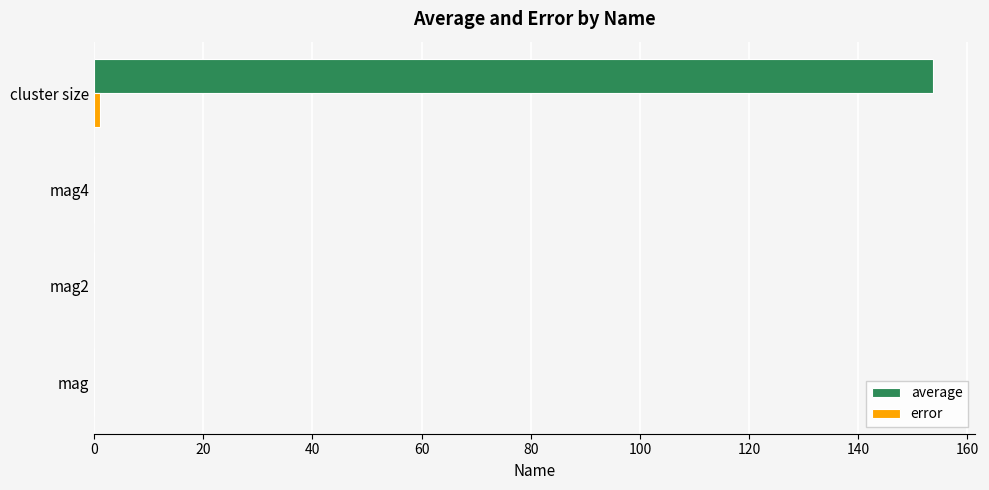

Which series has the largest total across all categories?

average